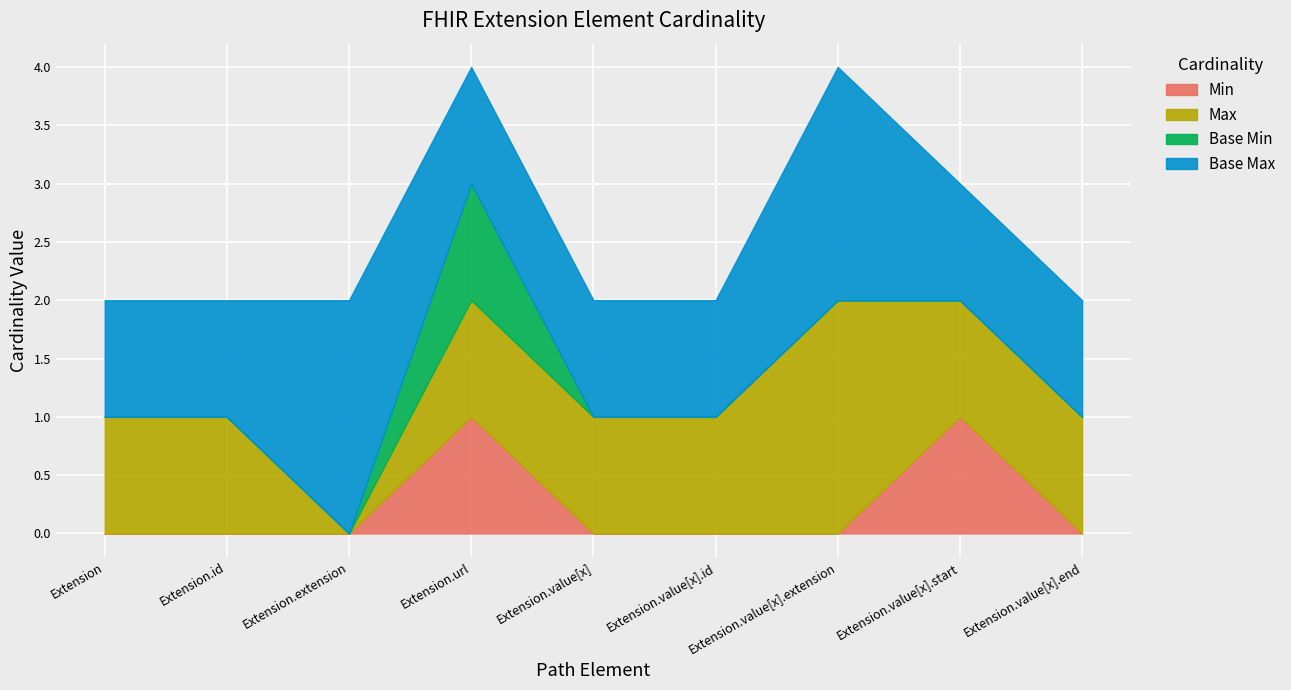

How many series are shown in this chart?

4